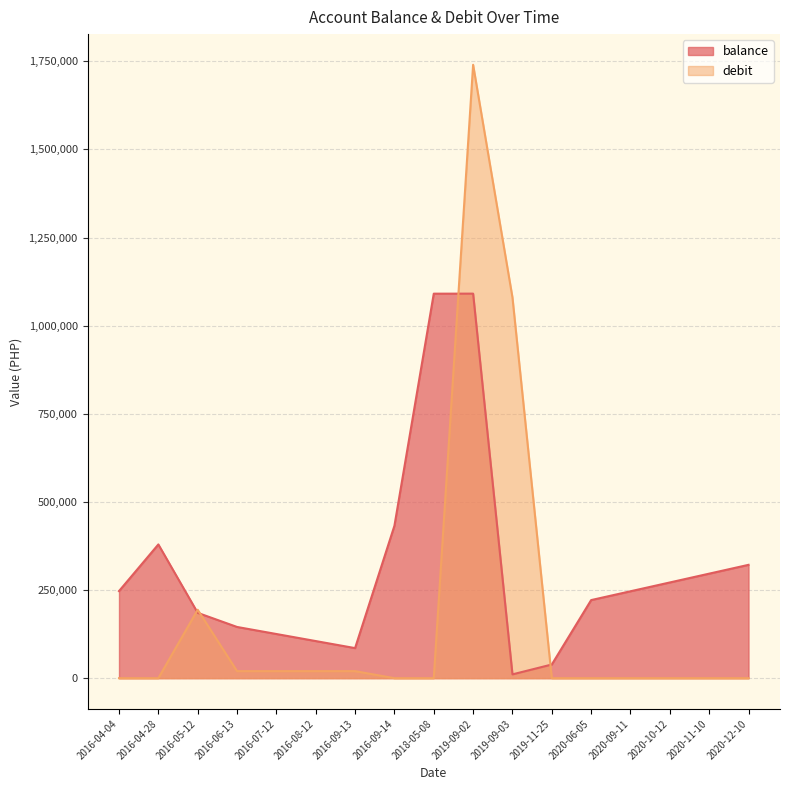

At which category is the sum across all series the highest?

2019-09-02